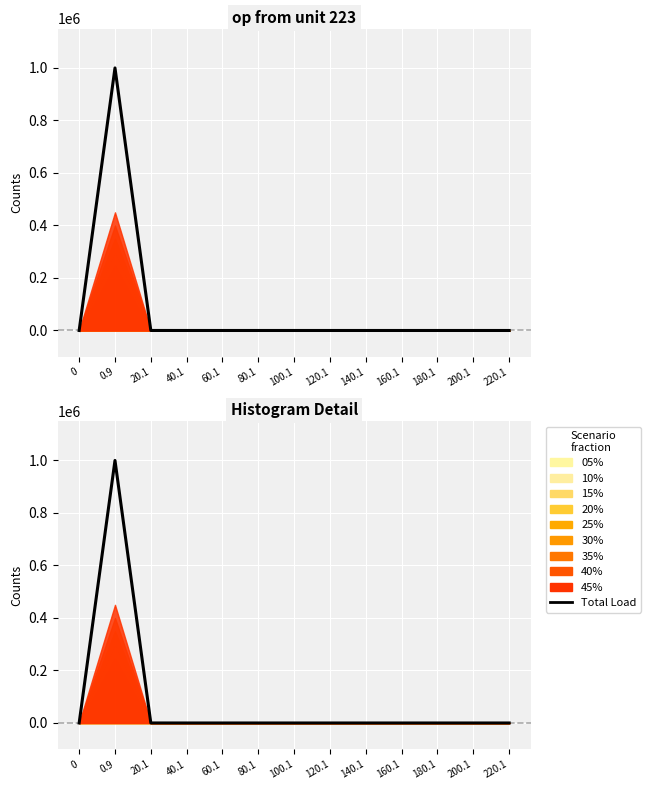

How many points are higher than both their immediate neighbors (excluding endpoints)?

1